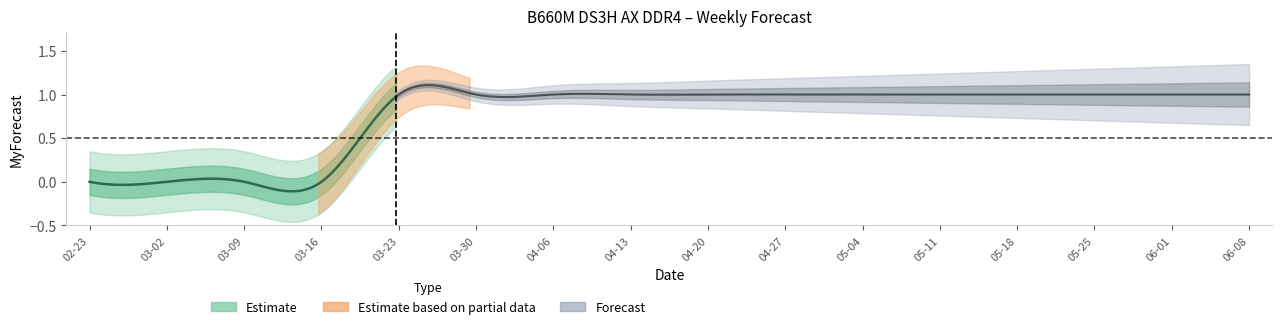

What is the difference between the maximum and minimum values?

1